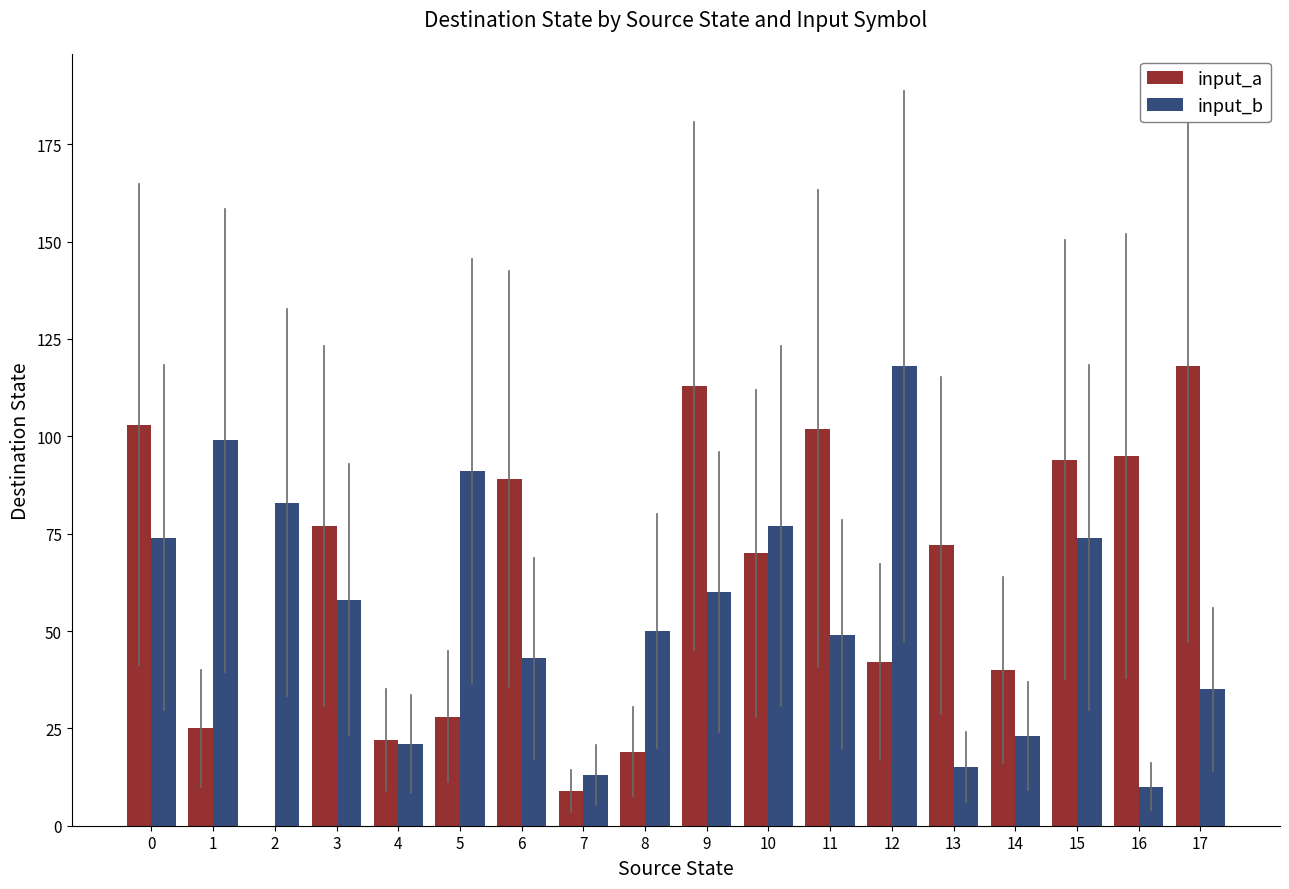

Is the value of input_b at 1 greater than the value of input_a at 4?

Yes